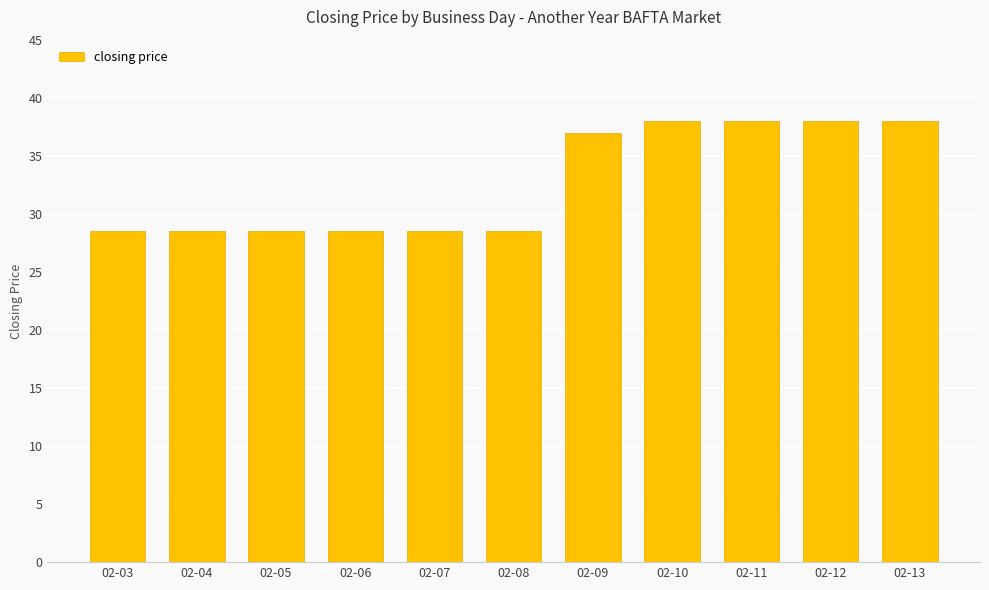

What is the ratio of the value at 02-10 to the value at 02-12?

1.0